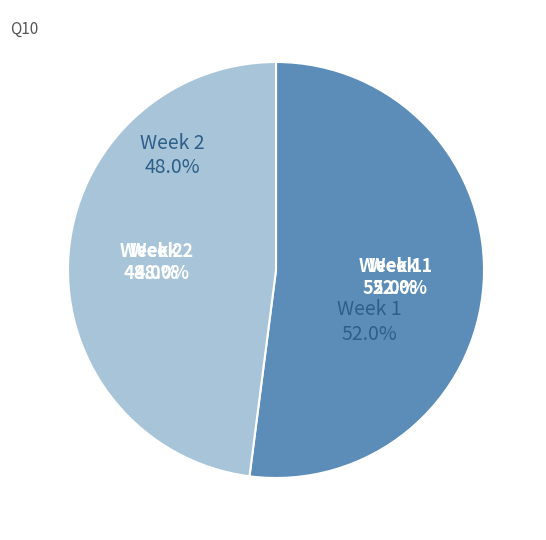

To the nearest percent, what portion does 2 represent?

48%